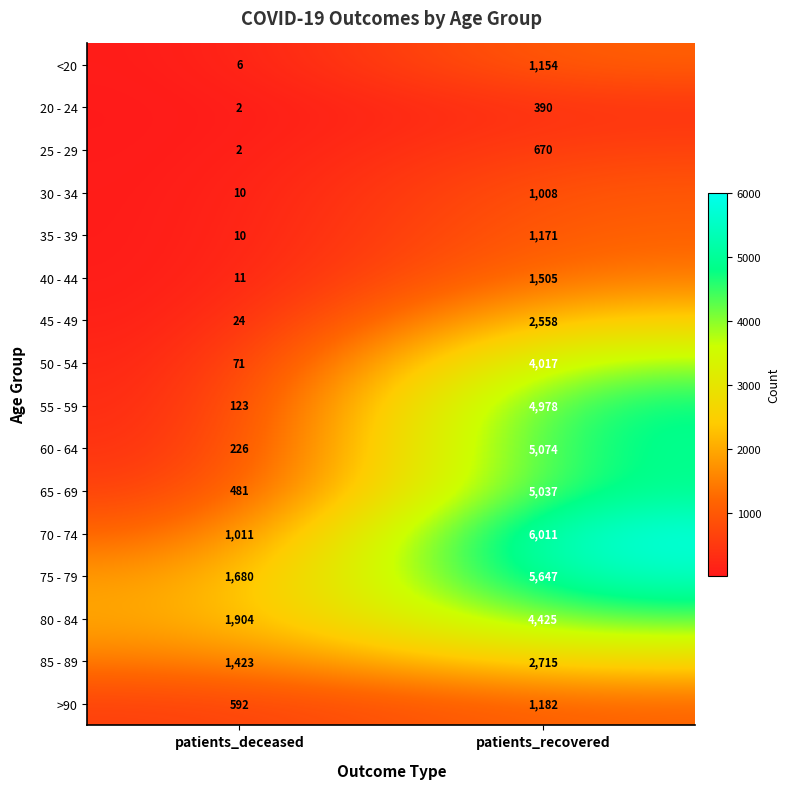

Between patients_deceased and patients_recovered, which series saw the biggest shift?

70 - 74